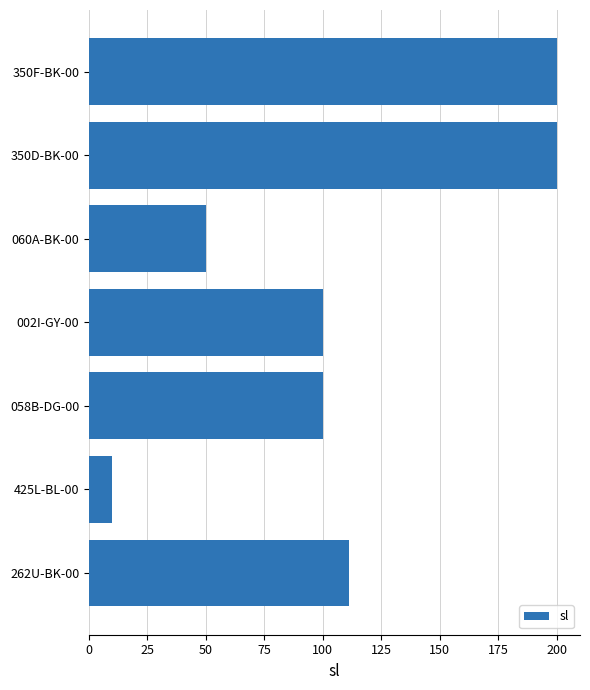

What is the smallest value displayed?

10